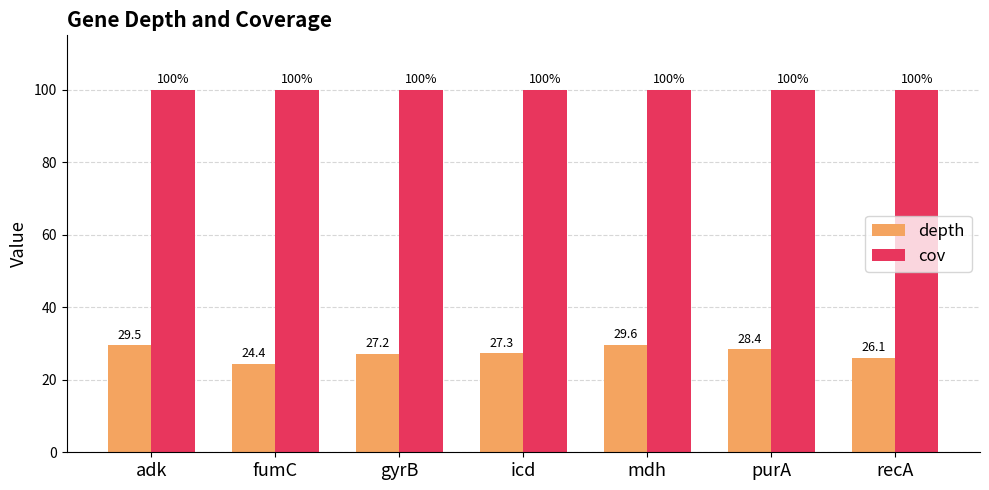

Which series has the widest spread of values?

depth